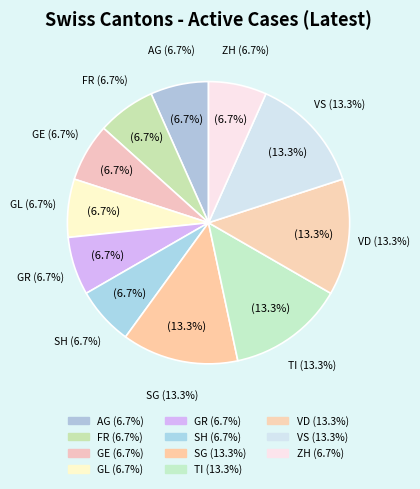

Do SH and GE together represent more than half of the pie?

No